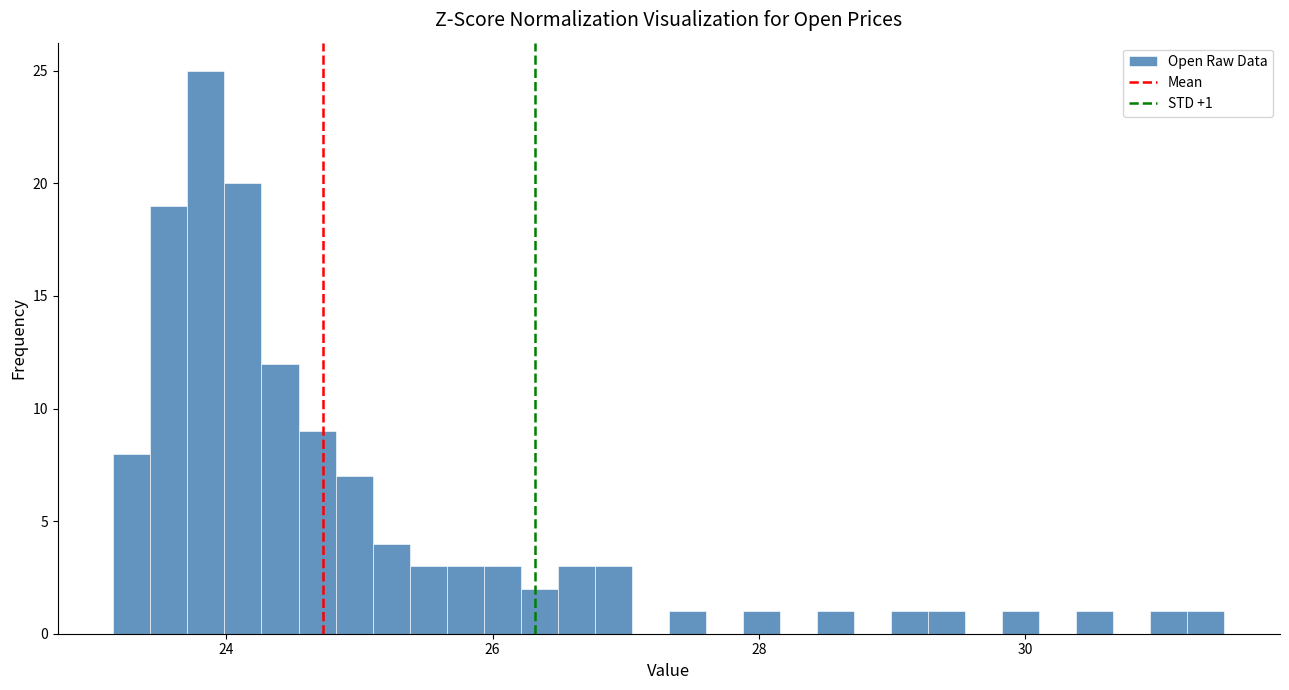

Around what value on the x-axis is the tallest bar? Give the approximate position of its centre, as read against the axis.

23.8